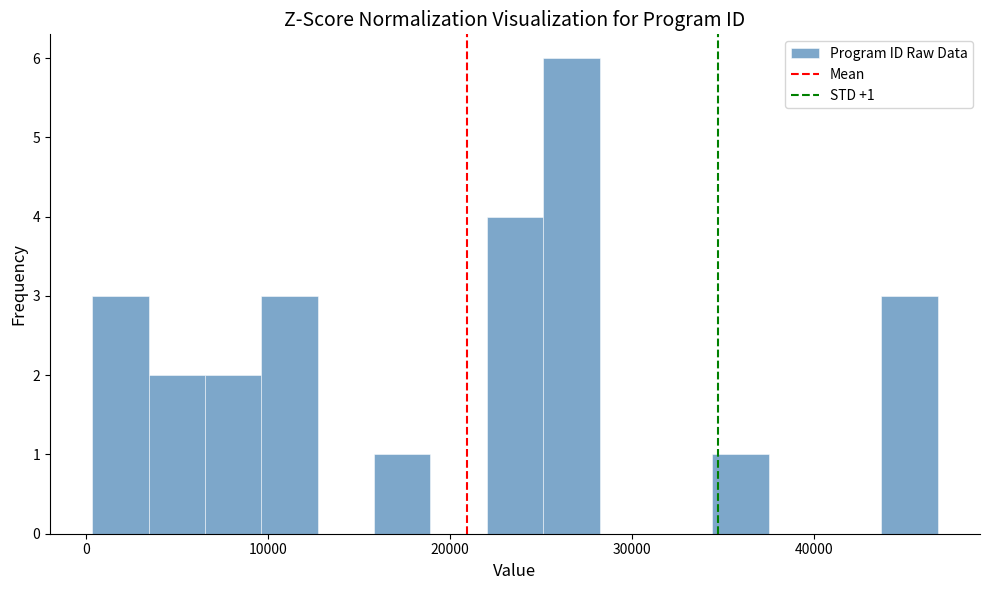

Read against the x-axis, roughly where is the centre of the tallest bar?

27000